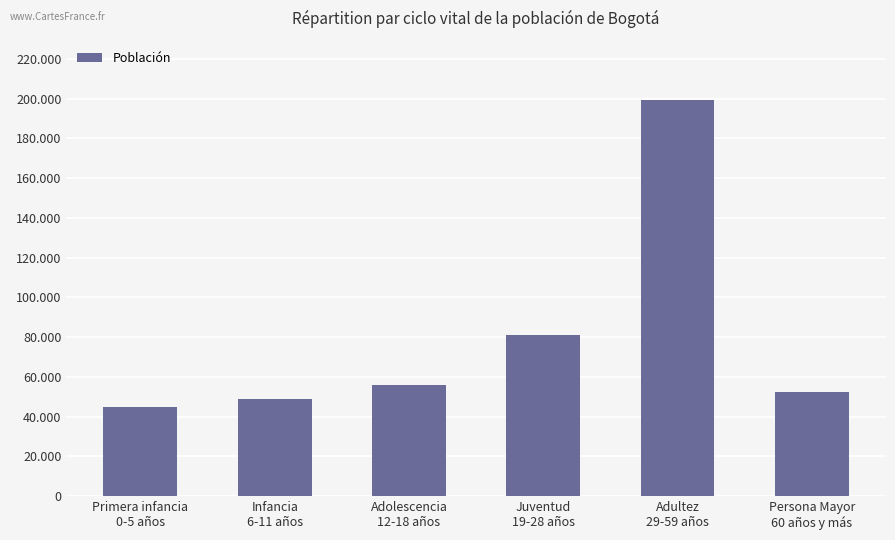

What is the smallest value displayed?

45024